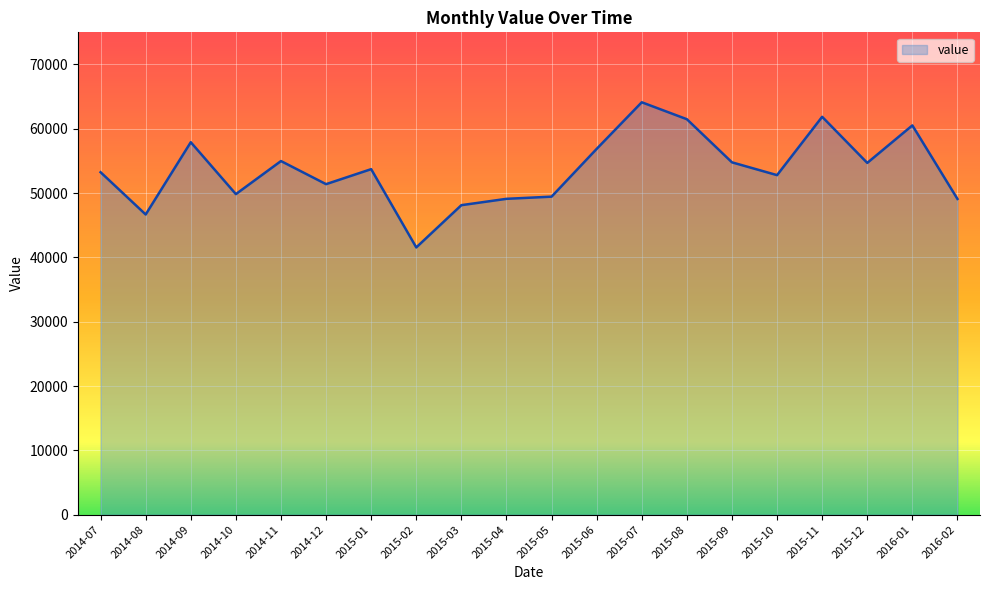

What is the maximum value shown in the chart?

64125